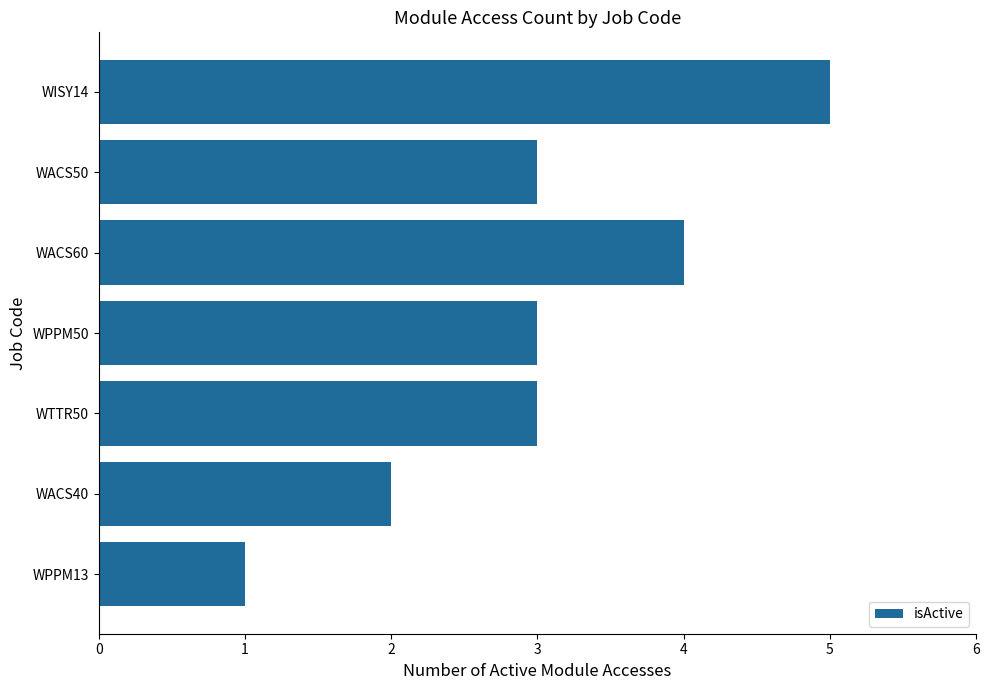

The chart shows a value of 1 at WACS50. True or false?

False